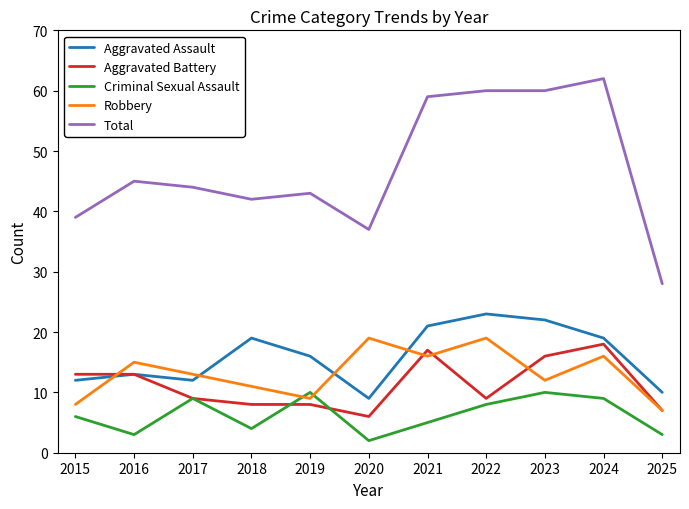

Between 2015 and 2025, which series saw the biggest shift?

Total